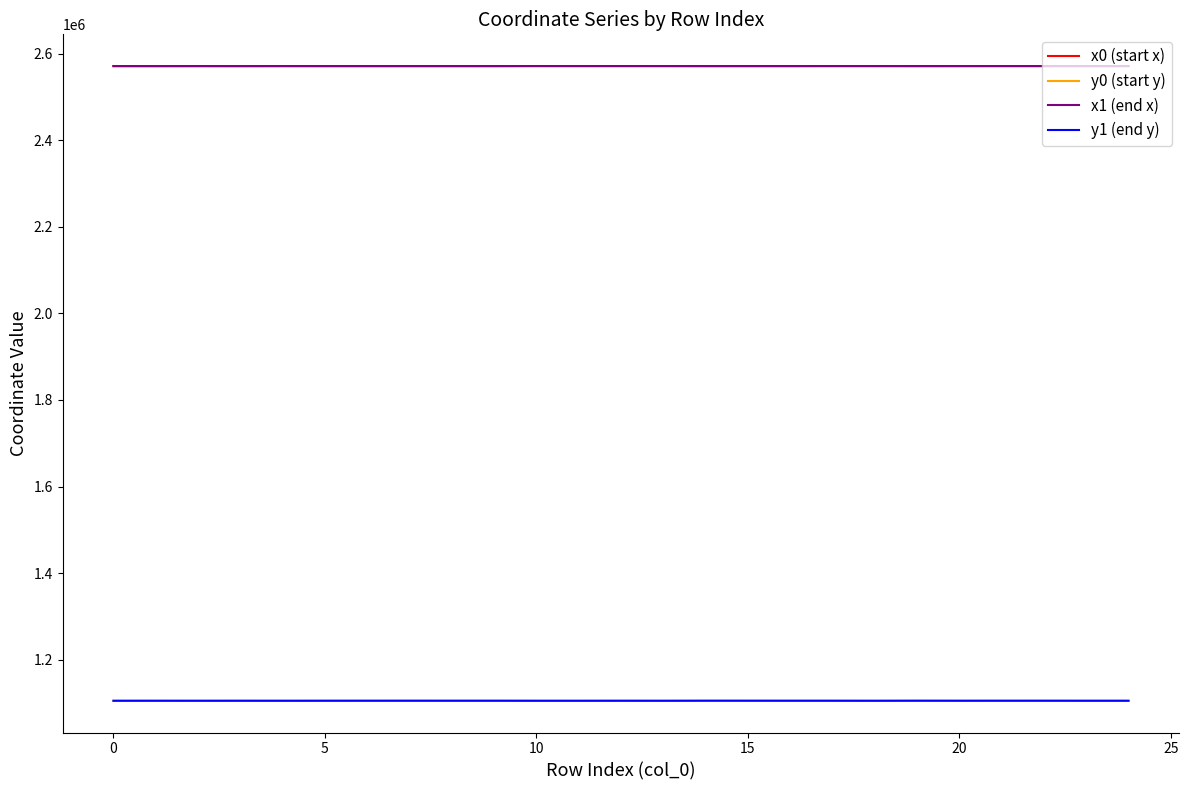

What is the minimum value for y1 (end y)?

1104892.9